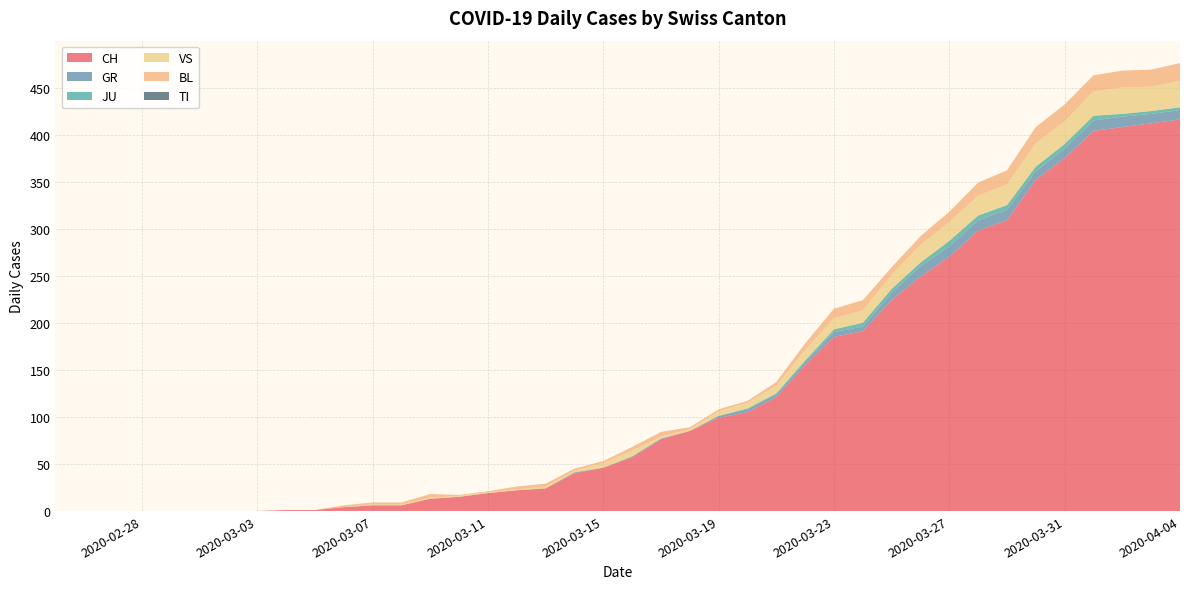

Reading right to left, transcribe all the data shown in this chart.

CH: 2020-04-04=416	2020-04-03=412	2020-04-02=408	2020-04-01=404	2020-03-31=375	2020-03-30=352	2020-03-29=309	2020-03-28=298	2020-03-27=270	2020-03-26=249	2020-03-25=224	2020-03-24=191	2020-03-23=185	2020-03-22=155	2020-03-21=121	2020-03-20=105	2020-03-19=99	2020-03-18=85	2020-03-17=76	2020-03-16=57	2020-03-15=46	2020-03-14=40	2020-03-13=24	2020-03-12=22	2020-03-11=19	2020-03-10=15	2020-03-09=13	2020-03-08=6	2020-03-07=6	2020-03-06=4	2020-03-05=1	2020-03-04=1	2020-03-03=0	2020-03-02=0	2020-03-01=0	2020-02-29=0	2020-02-28=0	2020-02-27=0	2020-02-26=0	2020-02-25=0
GR: 2020-04-04=10	2020-04-03=10	2020-04-02=11	2020-04-01=11	2020-03-31=10	2020-03-30=9	2020-03-29=11	2020-03-28=11	2020-03-27=11	2020-03-26=11	2020-03-25=8	2020-03-24=5	2020-03-23=5	2020-03-22=3	2020-03-21=3	2020-03-20=3	2020-03-19=2	2020-03-18=0	2020-03-17=1	2020-03-16=1	2020-03-15=0	2020-03-14=1	2020-03-13=0	2020-03-12=0	2020-03-11=0	2020-03-10=0	2020-03-09=0	2020-03-08=0	2020-03-07=0	2020-03-06=0	2020-03-05=0	2020-03-04=0	2020-03-03=0	2020-03-02=0	2020-03-01=0	2020-02-29=0	2020-02-28=0	2020-02-27=0	2020-02-26=0	2020-02-25=0
JU: 2020-04-04=3	2020-04-03=3	2020-04-02=3	2020-04-01=5	2020-03-31=5	2020-03-30=5	2020-03-29=5	2020-03-28=5	2020-03-27=6	2020-03-26=4	2020-03-25=4	2020-03-24=4	2020-03-23=3	2020-03-22=2	2020-03-21=1	2020-03-20=1	2020-03-19=0	2020-03-18=0	2020-03-17=0	2020-03-16=0	2020-03-15=0	2020-03-14=0	2020-03-13=0	2020-03-12=0	2020-03-11=0	2020-03-10=0	2020-03-09=0	2020-03-08=0	2020-03-07=0	2020-03-06=0	2020-03-05=0	2020-03-04=0	2020-03-03=0	2020-03-02=0	2020-03-01=0	2020-02-29=0	2020-02-28=0	2020-02-27=0	2020-02-26=0	2020-02-25=0
VS: 2020-04-04=28	2020-04-03=26	2020-04-02=28	2020-04-01=26	2020-03-31=24	2020-03-30=25	2020-03-29=22	2020-03-28=21	2020-03-27=20	2020-03-26=19	2020-03-25=15	2020-03-24=13	2020-03-23=12	2020-03-22=11	2020-03-21=8	2020-03-20=6	2020-03-19=5	2020-03-18=2	2020-03-17=2	2020-03-16=6	2020-03-15=5	2020-03-14=2	2020-03-13=2	2020-03-12=1	2020-03-11=1	2020-03-10=1	2020-03-09=1	2020-03-08=1	2020-03-07=1	2020-03-06=0	2020-03-05=0	2020-03-04=0	2020-03-03=0	2020-03-02=0	2020-03-01=0	2020-02-29=0	2020-02-28=0	2020-02-27=0	2020-02-26=0	2020-02-25=0
BL: 2020-04-04=19	2020-04-03=18	2020-04-02=18	2020-04-01=17	2020-03-31=18	2020-03-30=17	2020-03-29=15	2020-03-28=14	2020-03-27=11	2020-03-26=9	2020-03-25=8	2020-03-24=11	2020-03-23=10	2020-03-22=7	2020-03-21=4	2020-03-20=2	2020-03-19=2	2020-03-18=2	2020-03-17=5	2020-03-16=4	2020-03-15=2	2020-03-14=2	2020-03-13=3	2020-03-12=3	2020-03-11=1	2020-03-10=1	2020-03-09=4	2020-03-08=2	2020-03-07=2	2020-03-06=2	2020-03-05=0	2020-03-04=0	2020-03-03=0	2020-03-02=0	2020-03-01=0	2020-02-29=0	2020-02-28=0	2020-02-27=0	2020-02-26=0	2020-02-25=0
TI: 2020-04-04=0	2020-04-03=0	2020-04-02=0	2020-04-01=0	2020-03-31=0	2020-03-30=0	2020-03-29=0	2020-03-28=0	2020-03-27=0	2020-03-26=0	2020-03-25=0	2020-03-24=0	2020-03-23=0	2020-03-22=0	2020-03-21=0	2020-03-20=0	2020-03-19=0	2020-03-18=0	2020-03-17=0	2020-03-16=0	2020-03-15=0	2020-03-14=0	2020-03-13=0	2020-03-12=0	2020-03-11=0	2020-03-10=0	2020-03-09=0	2020-03-08=0	2020-03-07=0	2020-03-06=0	2020-03-05=0	2020-03-04=0	2020-03-03=0	2020-03-02=0	2020-03-01=0	2020-02-29=0	2020-02-28=0	2020-02-27=0	2020-02-26=0	2020-02-25=0